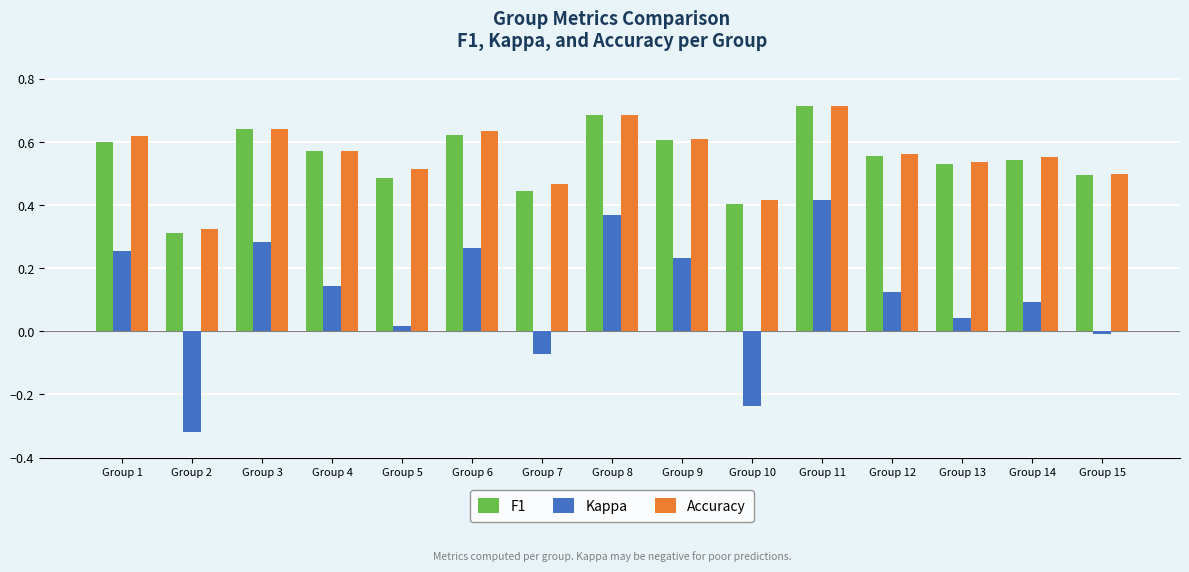

Is the value of F1 at Group 13 greater than the value of Kappa at Group 15?

Yes